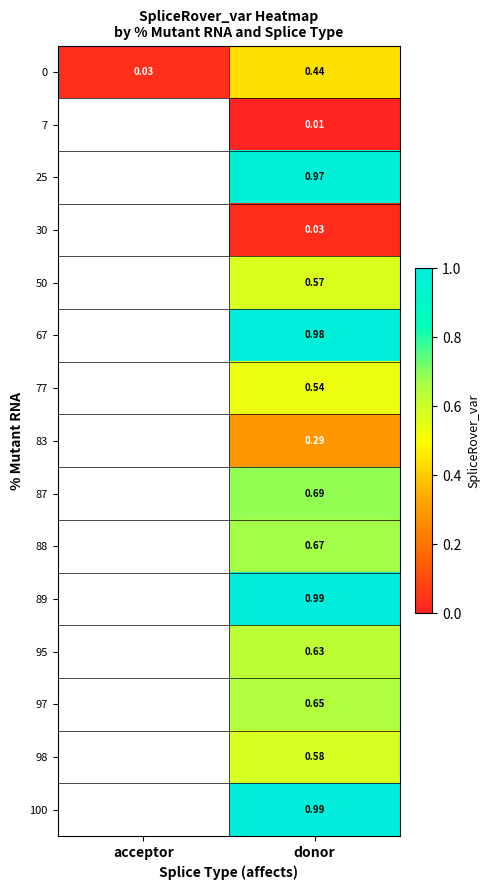

What is the sum of the row_0 values at acceptor and donor?

0.5